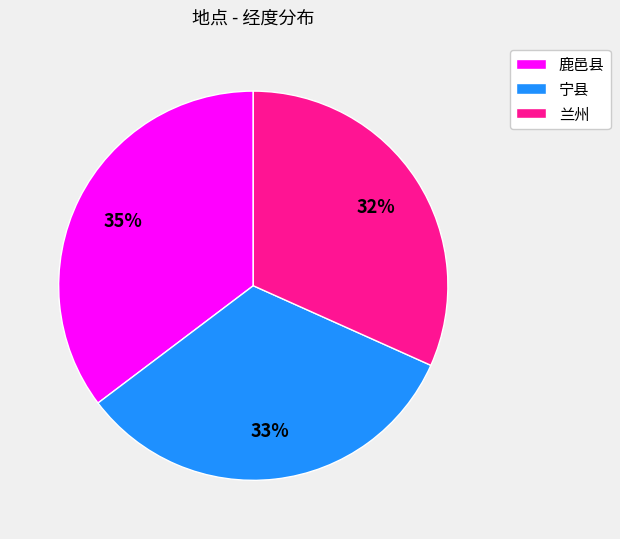

To the nearest percent, what portion does 宁县 represent?

33%